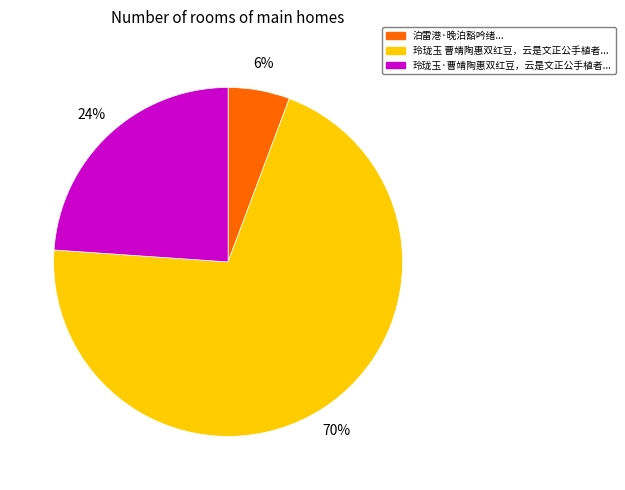

To the nearest percent, what is the average slice percentage?

33%